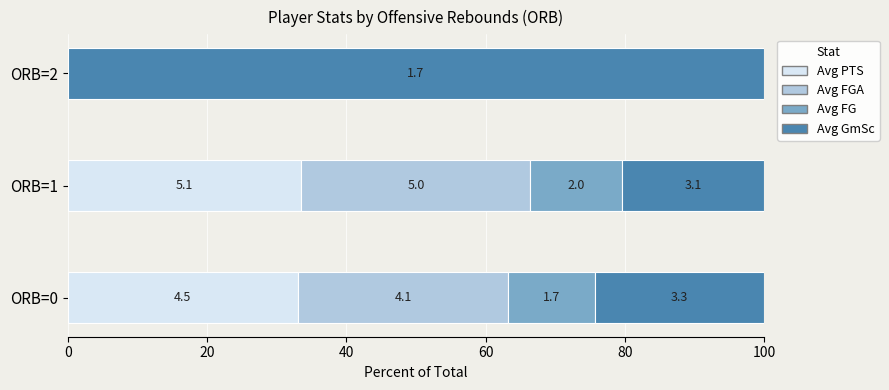

What are all the series names shown in the legend?

Avg PTS, Avg FGA, Avg FG, Avg GmSc